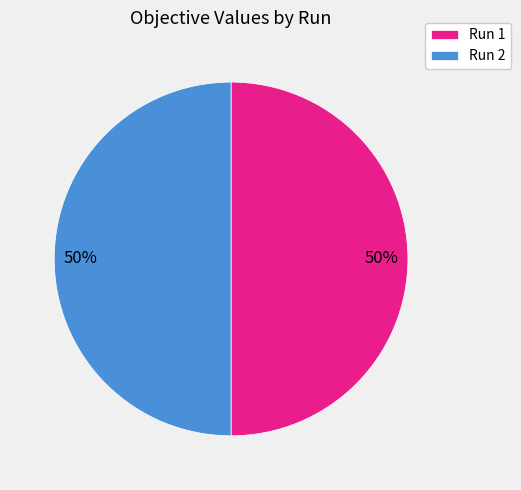

To the nearest percent, what is the average slice percentage?

50%